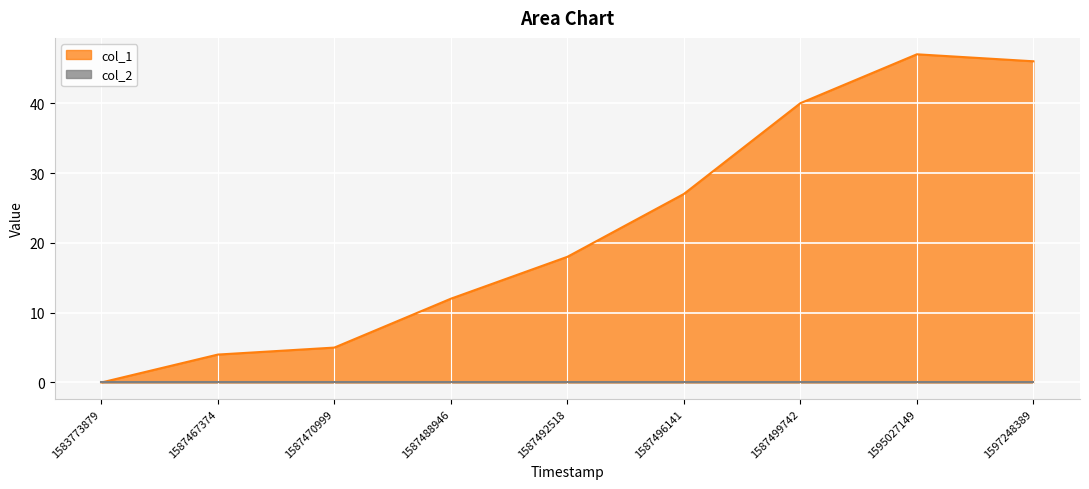

Rank the categories by value from highest to lowest.

1595027149, 1597248389, 1587499742, 1587496141, 1587492518, 1587488946, 1587470999, 1587467374, 1583773879